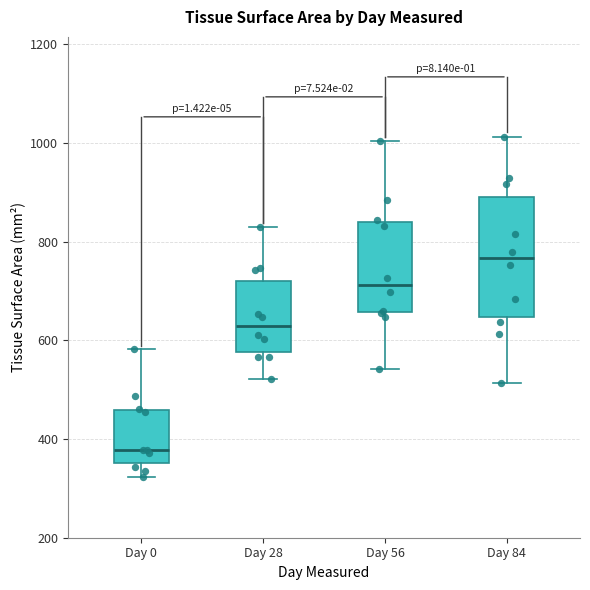

Where does the lower whisker of the box for Day 56 end on the y-axis? The values are not printed on the chart, so give them approximately, as read against the axis.

540